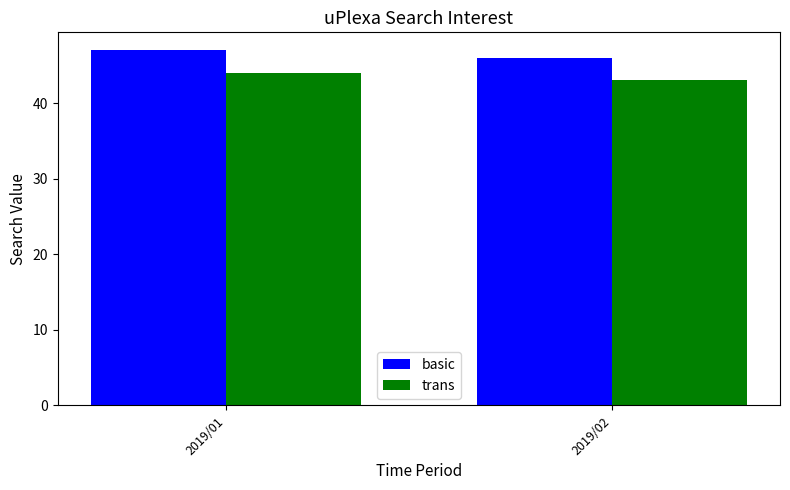

At how many categories does at least one series exceed 44?

2